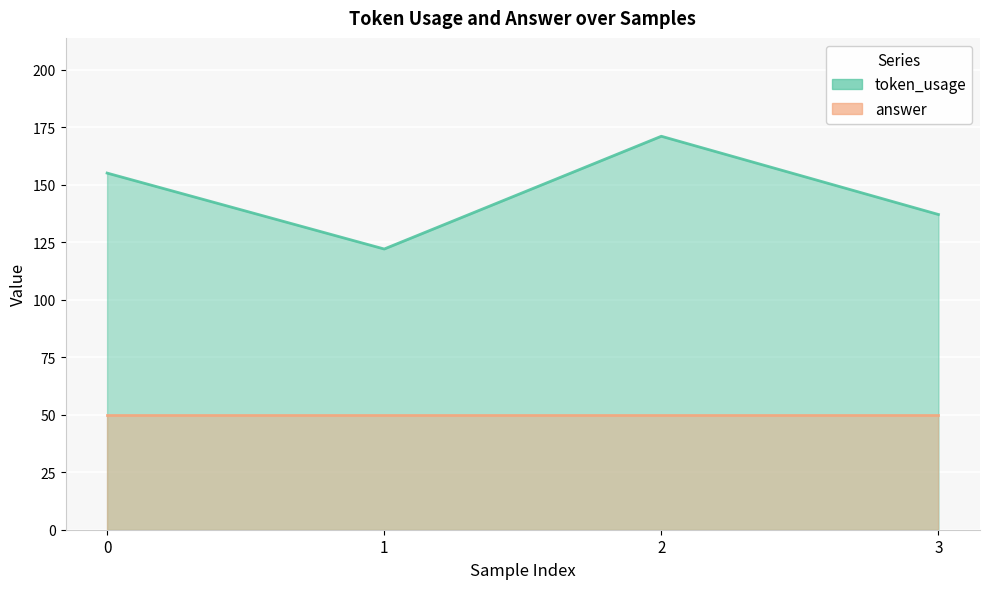

What is the value of the 3rd point from the left?

171